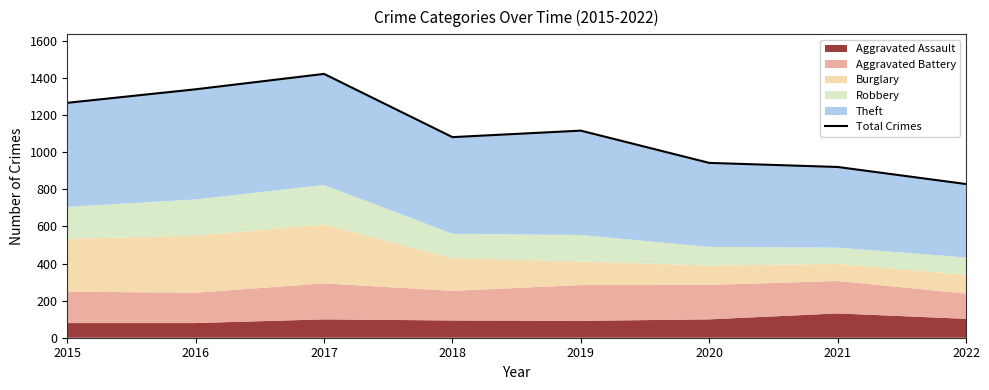

Rank the categories by value from lowest to highest.

2022, 2021, 2020, 2018, 2019, 2015, 2016, 2017